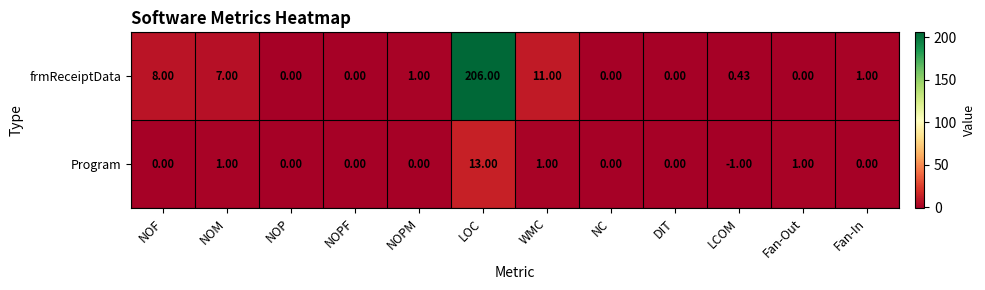

Which category has the lowest value across all series?

LCOM